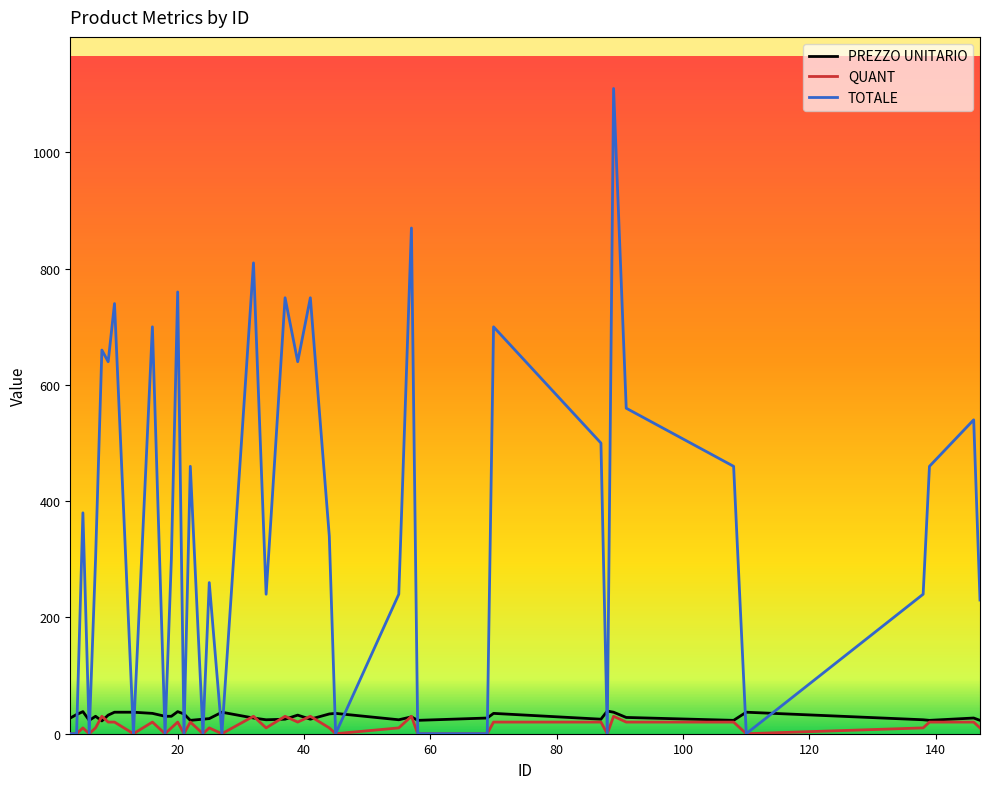

Which series has the widest spread of values?

TOTALE